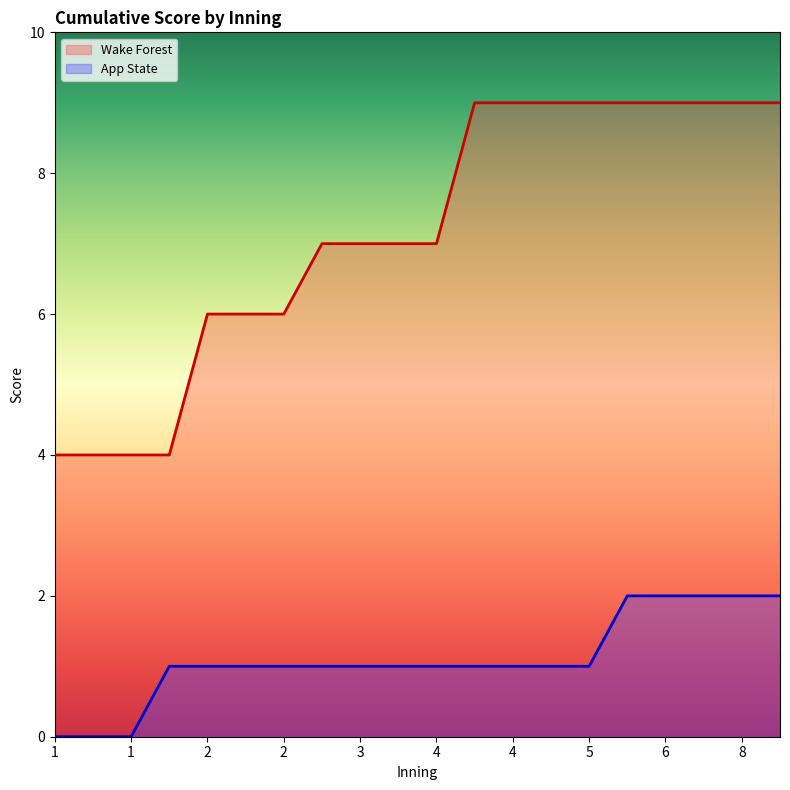

Reading left to right, transcribe all the data shown in this chart.

Wake Forest: 4	4	4	4	6	6	6	7	7	7	7	9	9	9	9	9	9	9	9	9
App State: 0	0	0	1	1	1	1	1	1	1	1	1	1	1	1	2	2	2	2	2